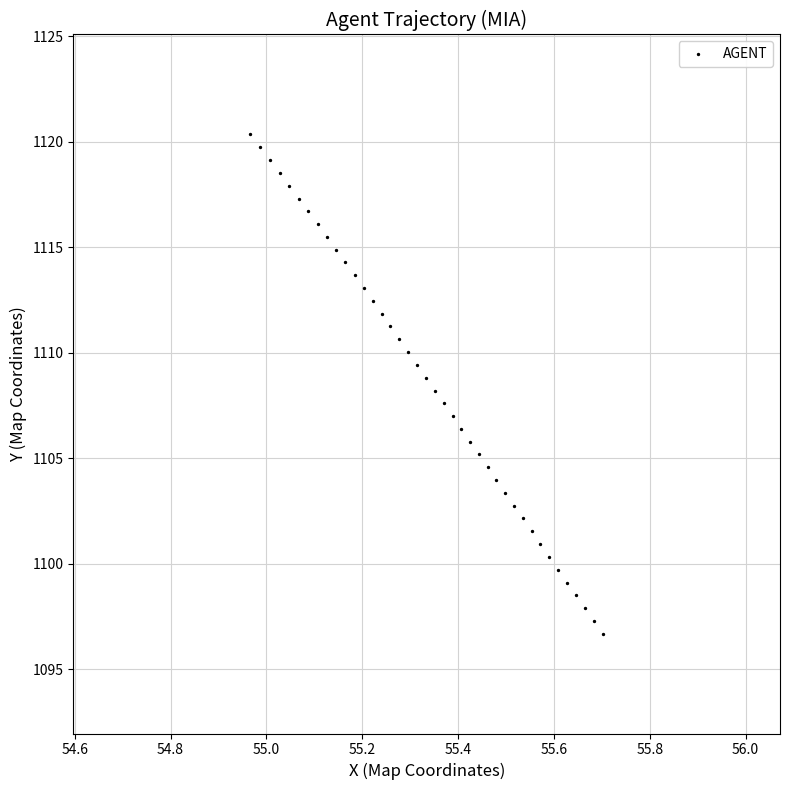

What is the range of X values (max minus min)?

0.7